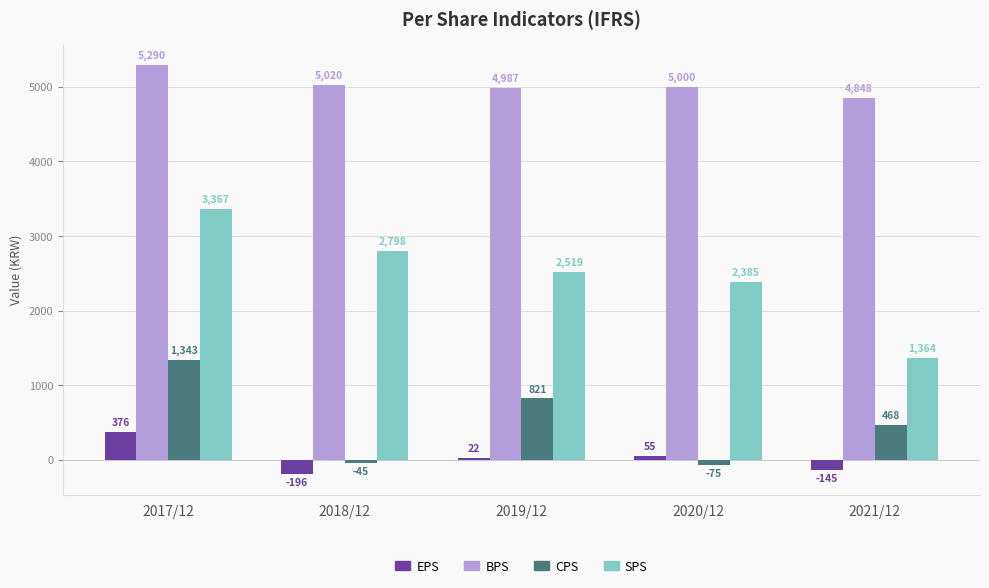

What is the label of the 4th bar from the left?

2020/12